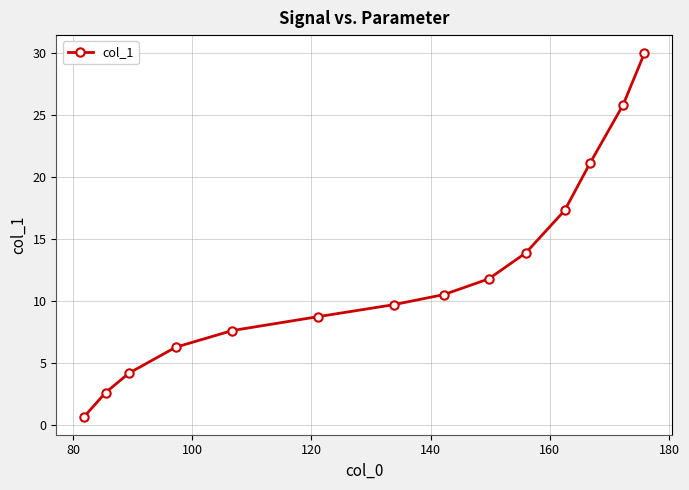

What is the value of the 9th point from the left?

11.8